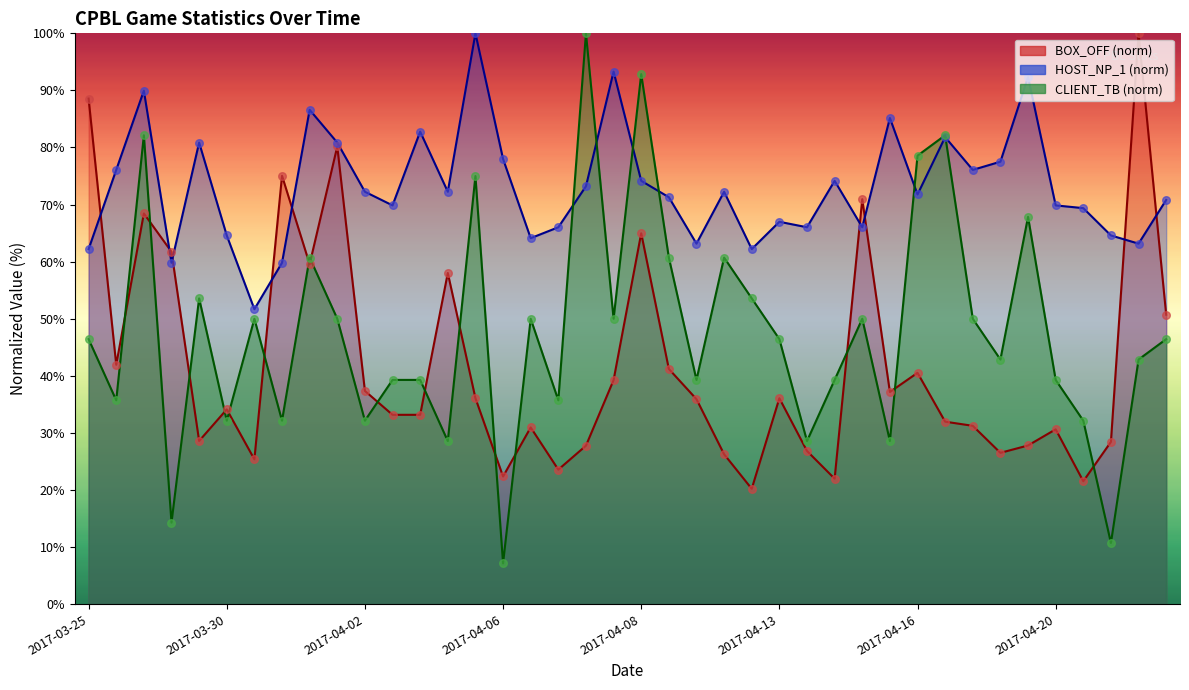

What are all the series names shown in the legend?

BOX_OFF, HOST_NP_1, CLIENT_TB